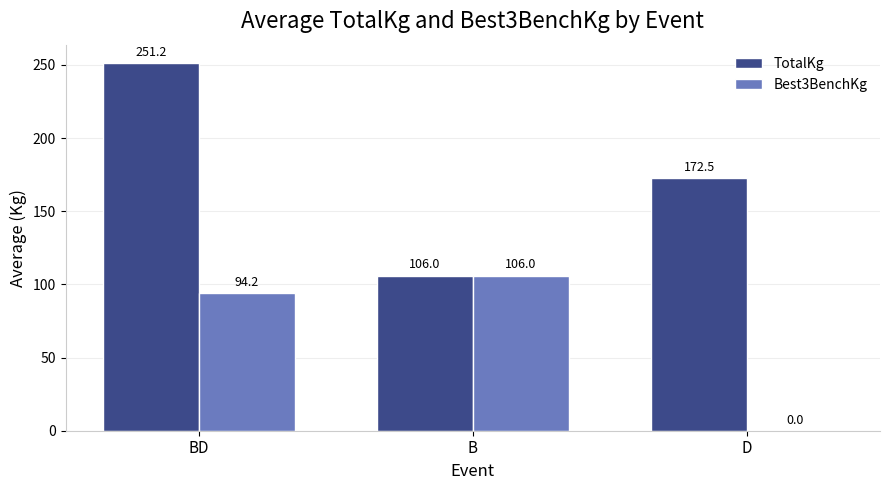

Which series has the largest total across all categories?

TotalKg